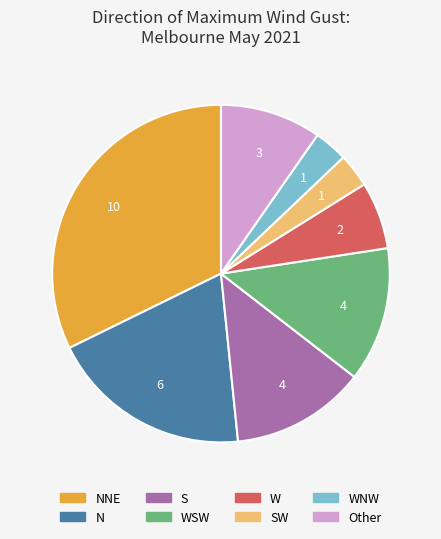

How many segments does this pie chart have?

8